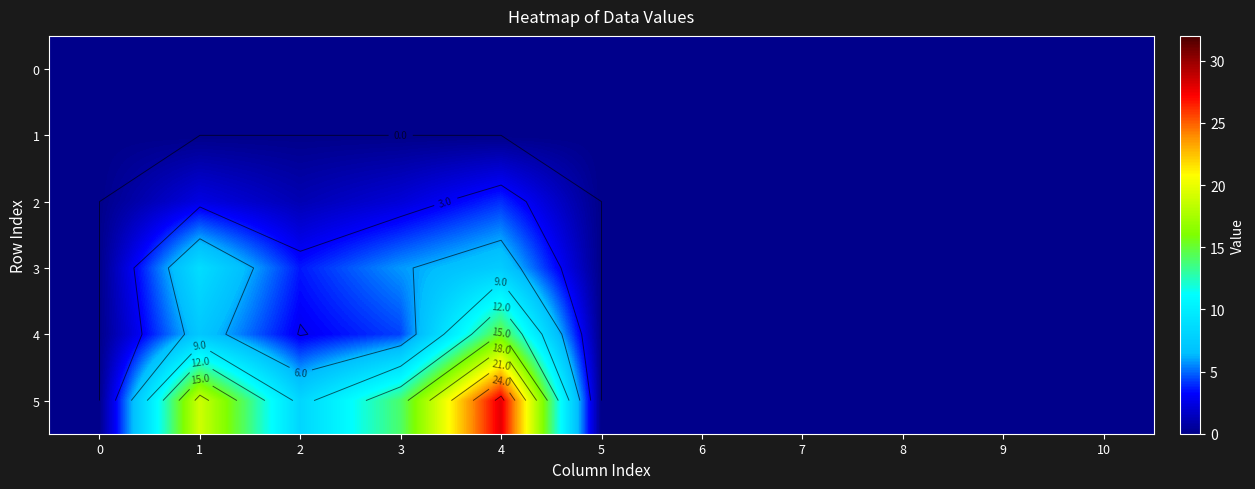

Which series changed the most between 2 and 5?

5